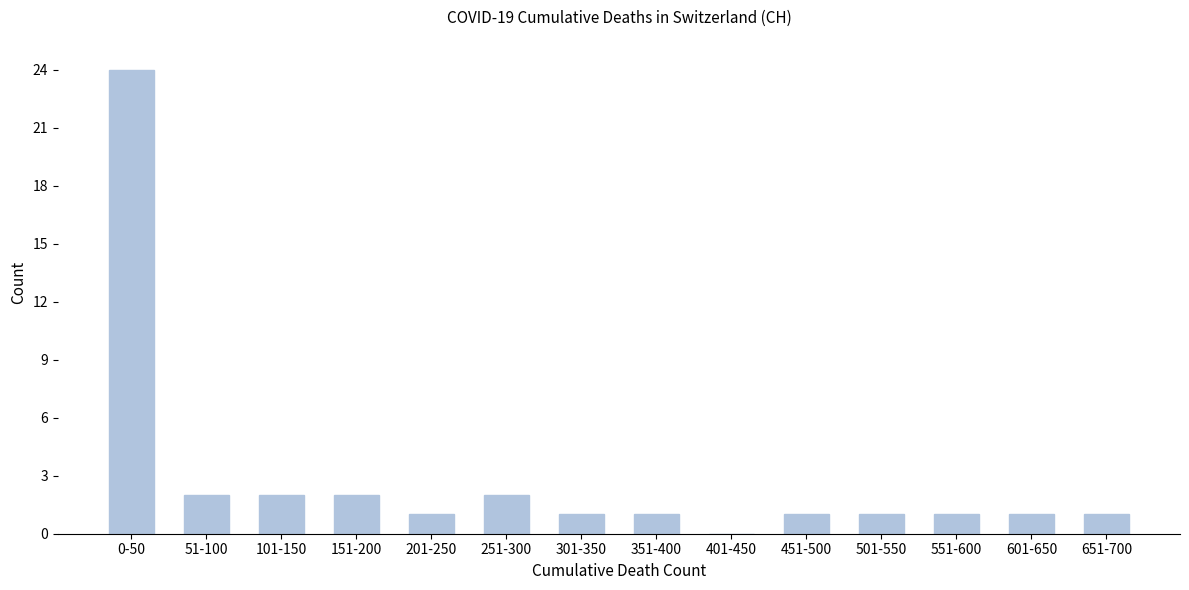

Reading right to left, transcribe all the data shown in this chart.

651-700=1	601-650=1	551-600=1	501-550=1	451-500=1	401-450=0	351-400=1	301-350=1	251-300=2	201-250=1	151-200=2	101-150=2	51-100=2	0-50=24